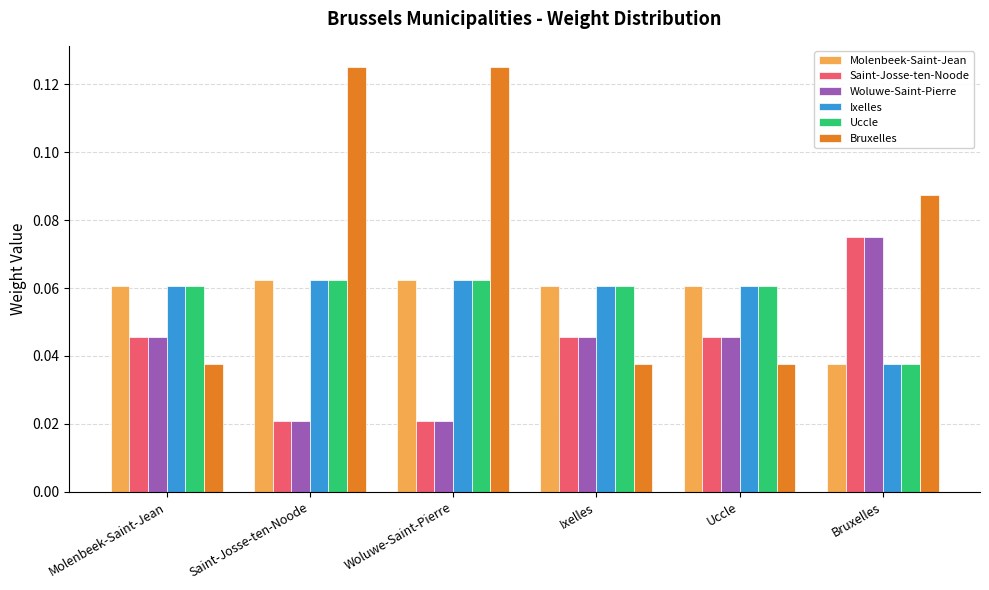

At which label does Ixelles reach its minimum?

Bruxelles